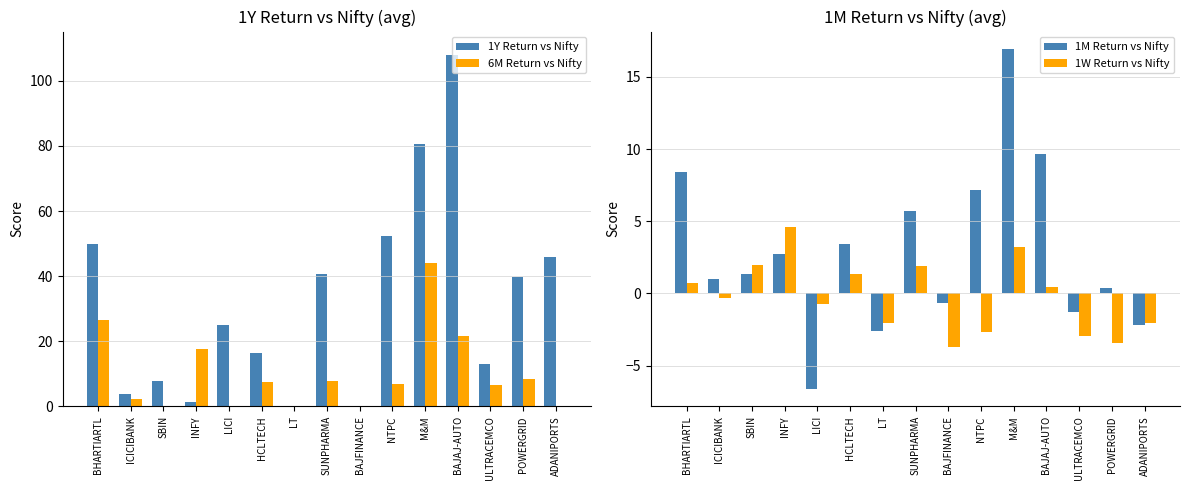

What is the sum of the 1W Return vs Nifty values at ICICIBANK and ULTRACEMCO?

-3.2